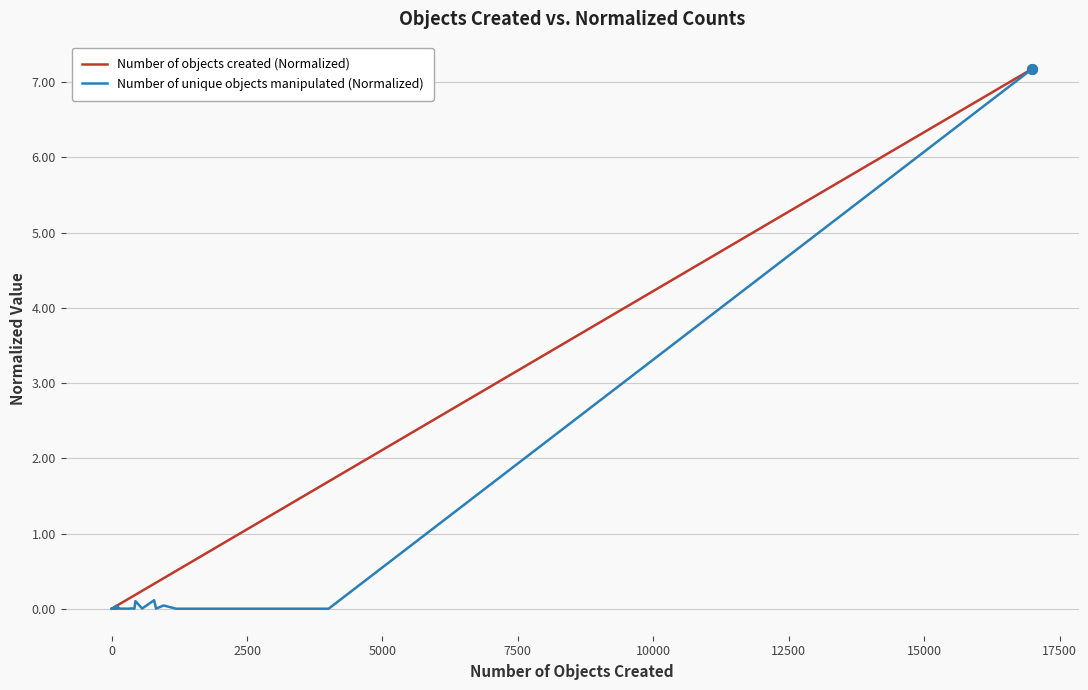

What is the maximum value for Number of objects created (Normalized)?

7.2